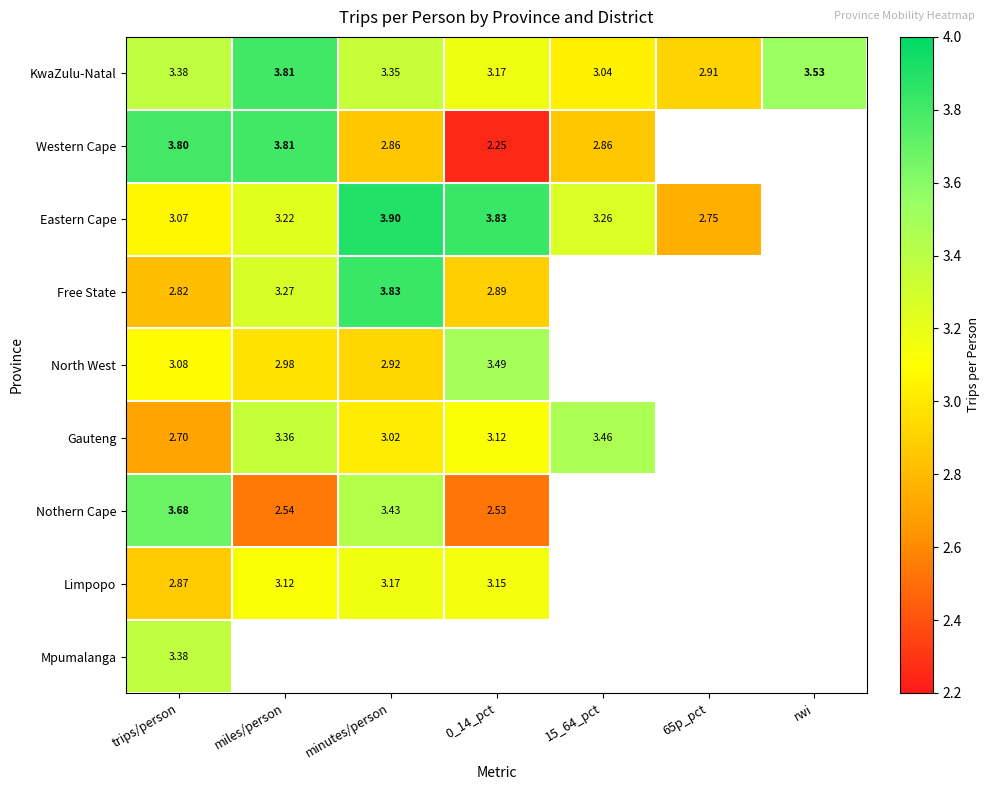

How many data points in KwaZulu-Natal are above 3?

6